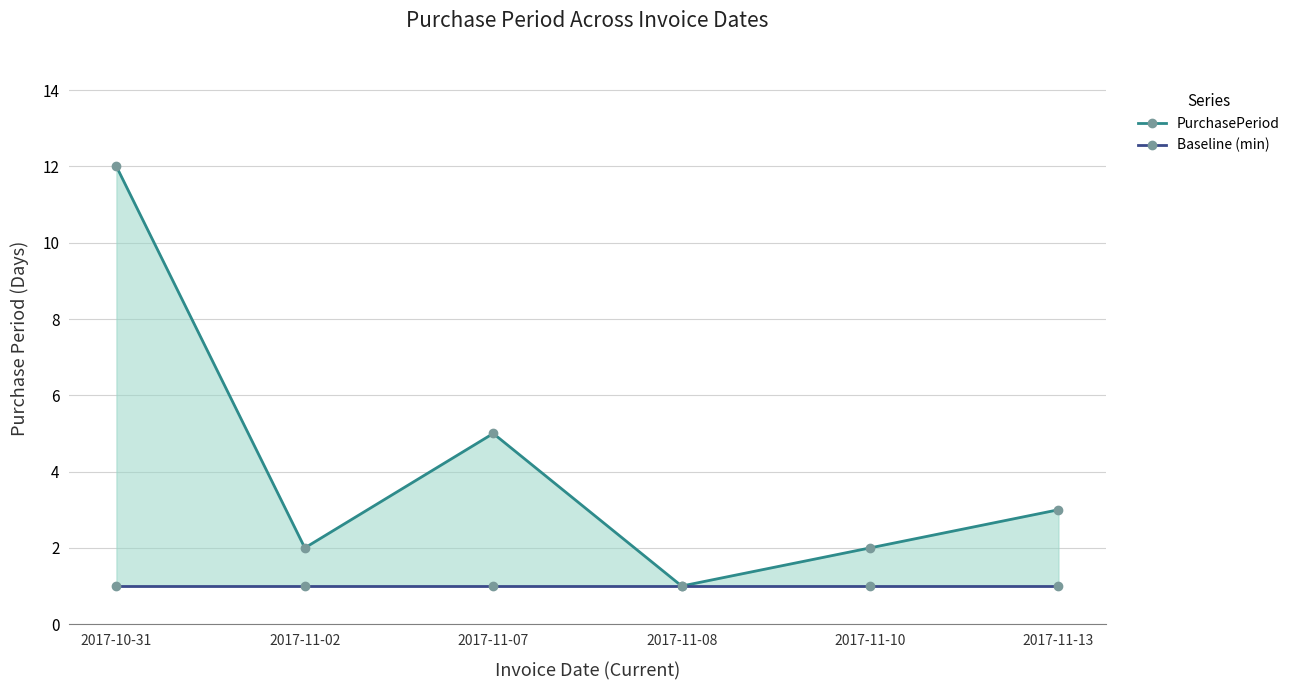

What is the smallest value displayed?

1